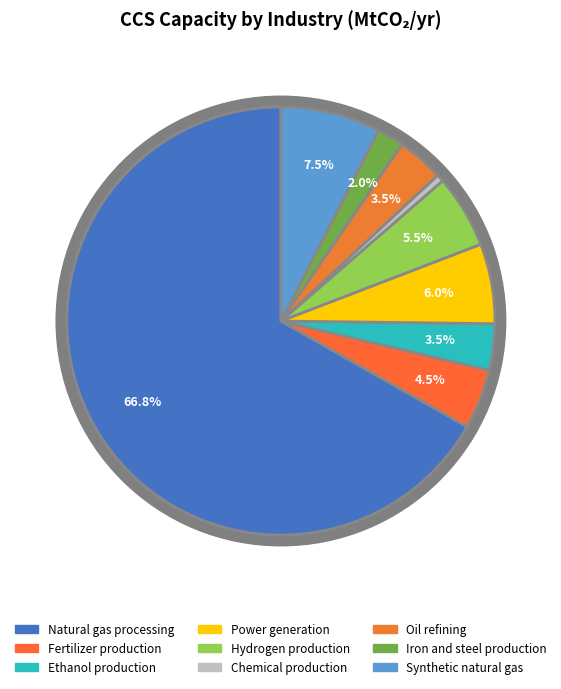

Which slice represents more than half of the pie?

Natural gas processing